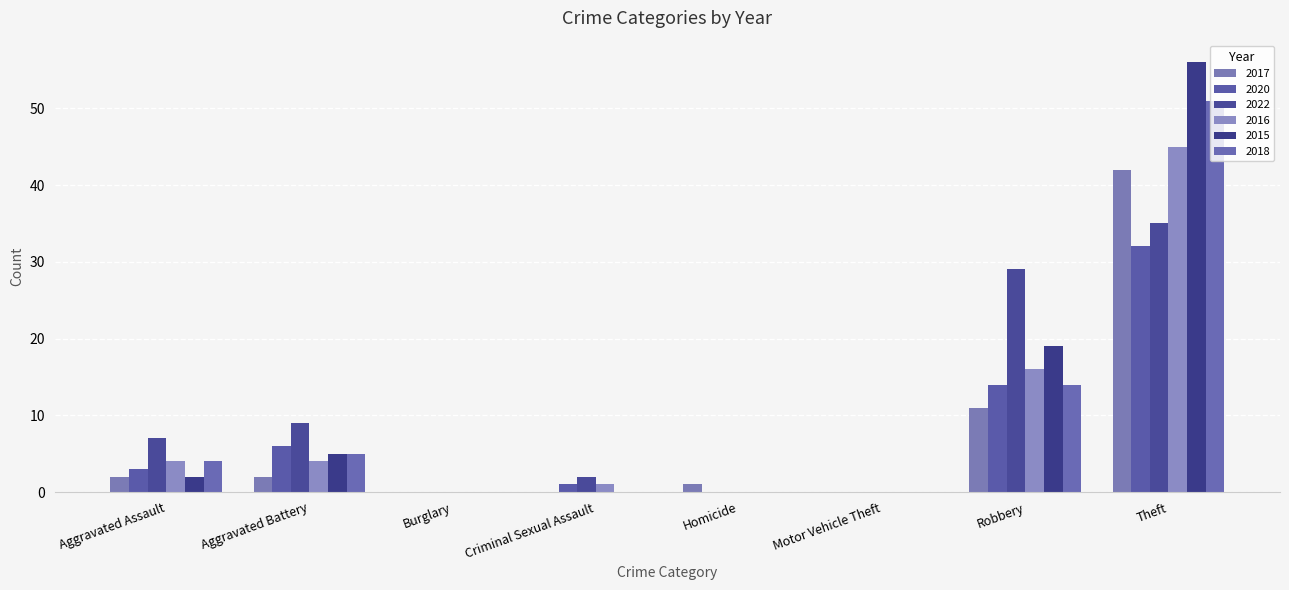

Between Criminal Sexual Assault and Theft, which series saw the biggest shift?

2015